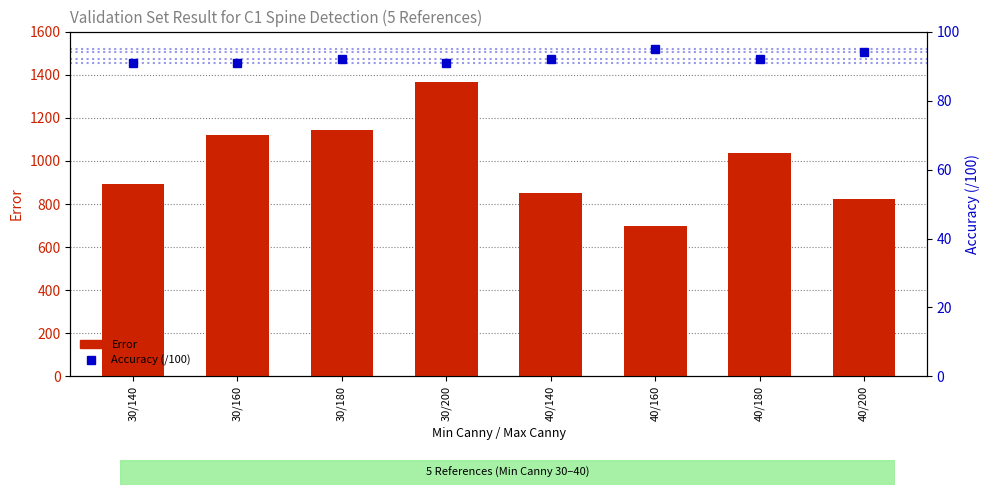

Reading right to left, list all the values displayed in this chart.

Error: 40/200=825	40/180=1035	40/160=700	40/140=850	30/200=1368	30/180=1143	30/160=1120	30/140=891
Accuracy (/100): 40/200=94	40/180=92	40/160=95	40/140=92	30/200=91	30/180=92	30/160=91	30/140=91